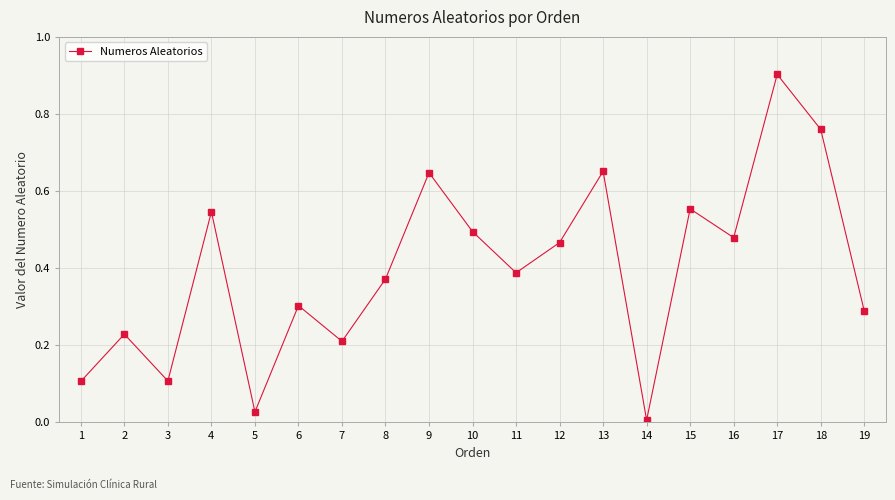

Count the number of data series in this chart.

1